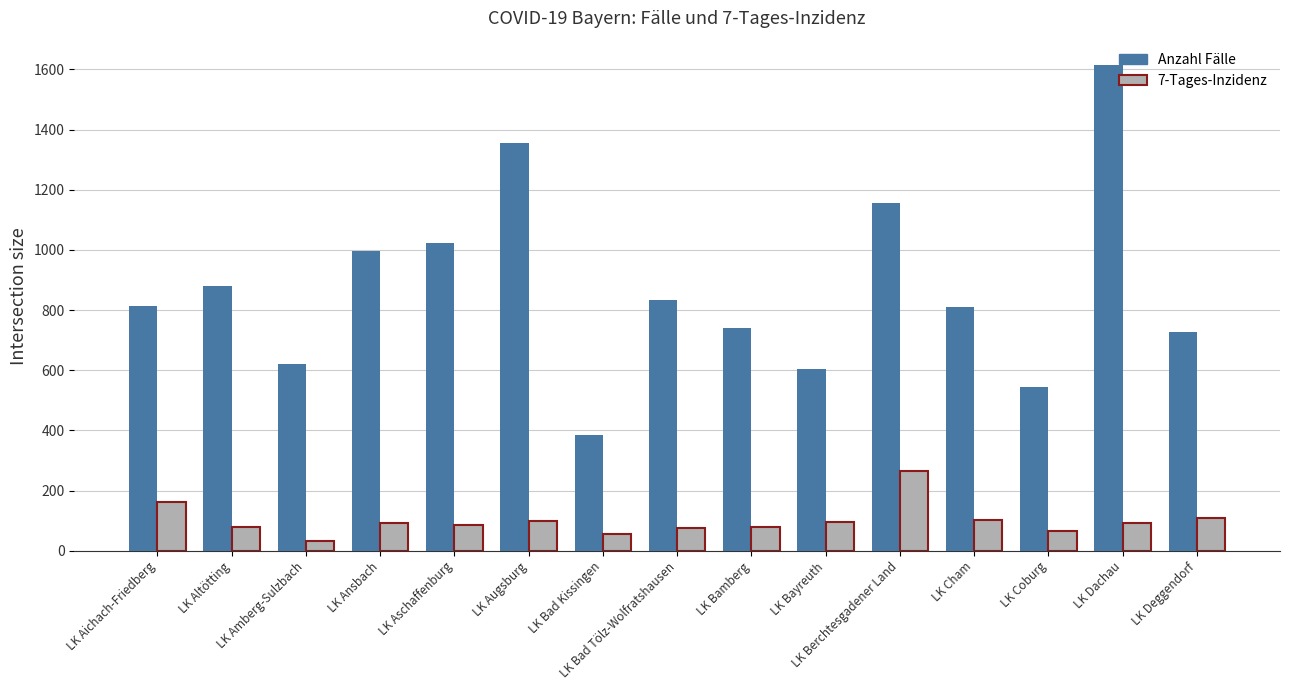

Is the value of Anzahl Fälle at LK Ansbach greater than the value of 7-Tages-Inzidenz at LK Bad Kissingen?

Yes